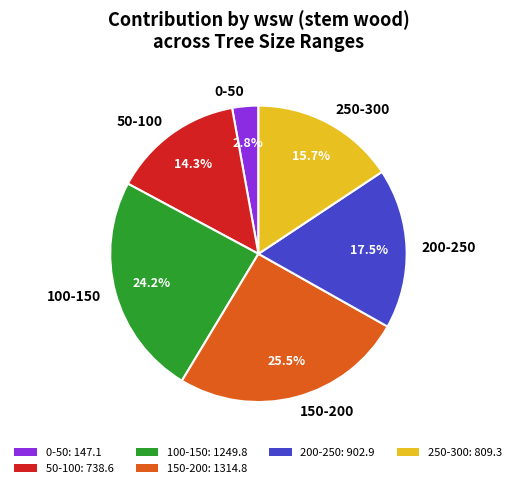

Which category has the biggest portion of the pie?

150-200